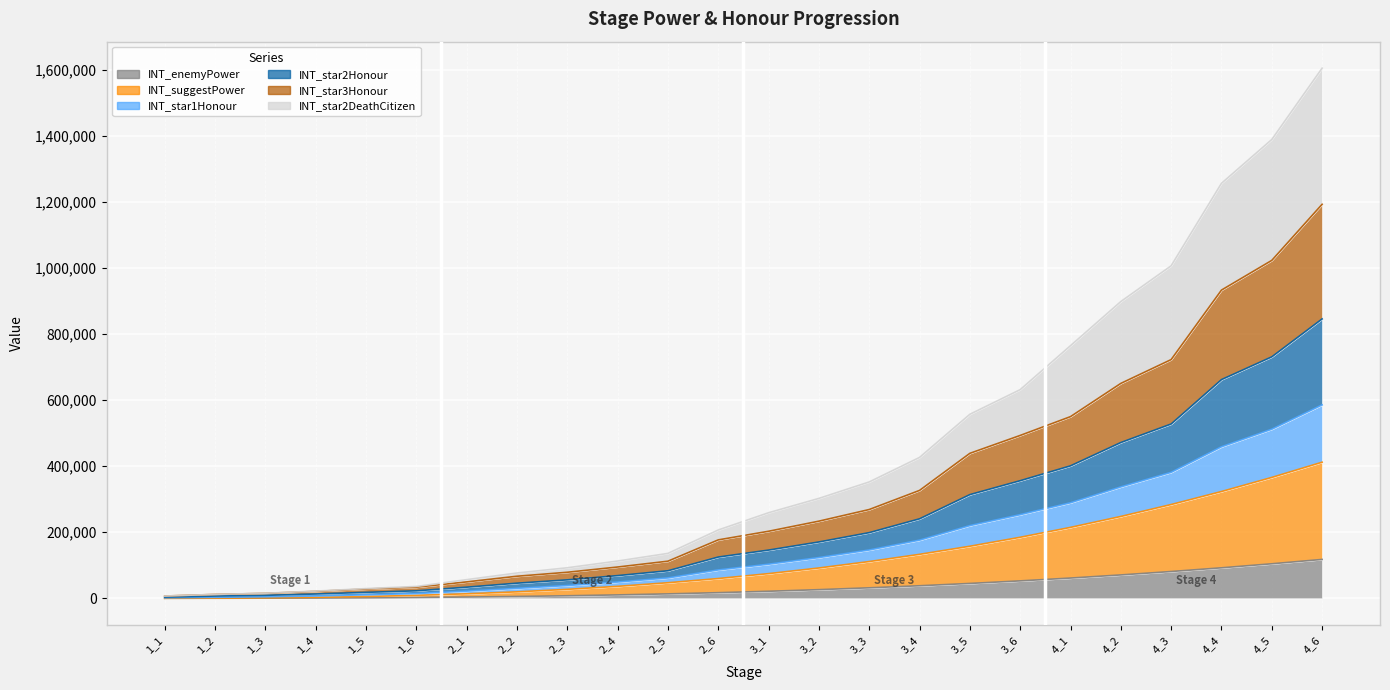

The INT_enemyPower series shows 17120 at 2_6. True or false?

True